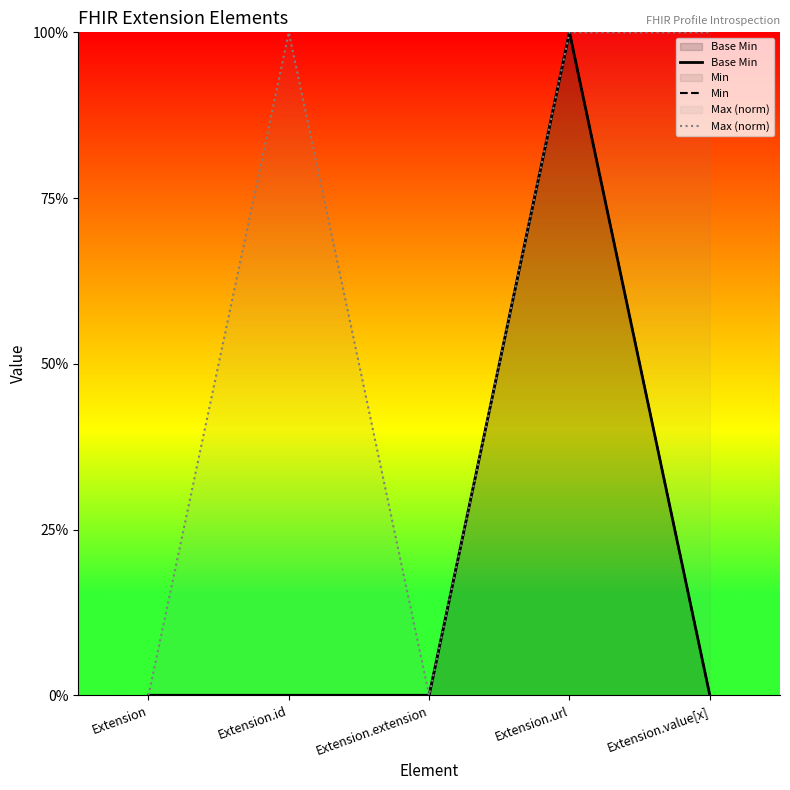

True or false: Base Min and Max (norm) cross at least once.

False